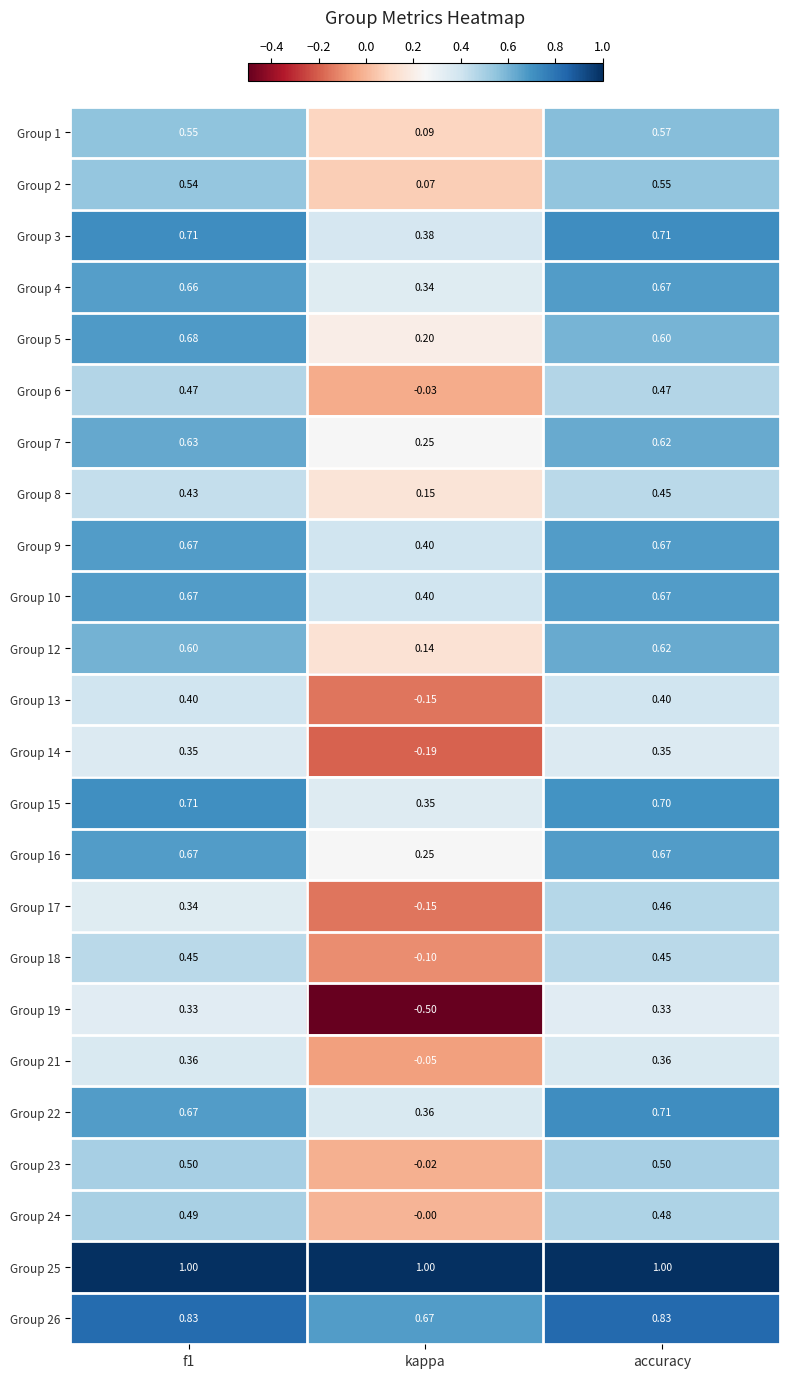

Count the number of data series in this chart.

24